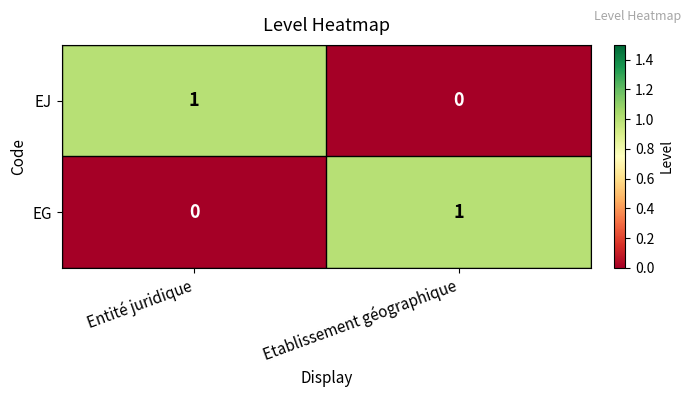

Count the number of categories in the chart.

2